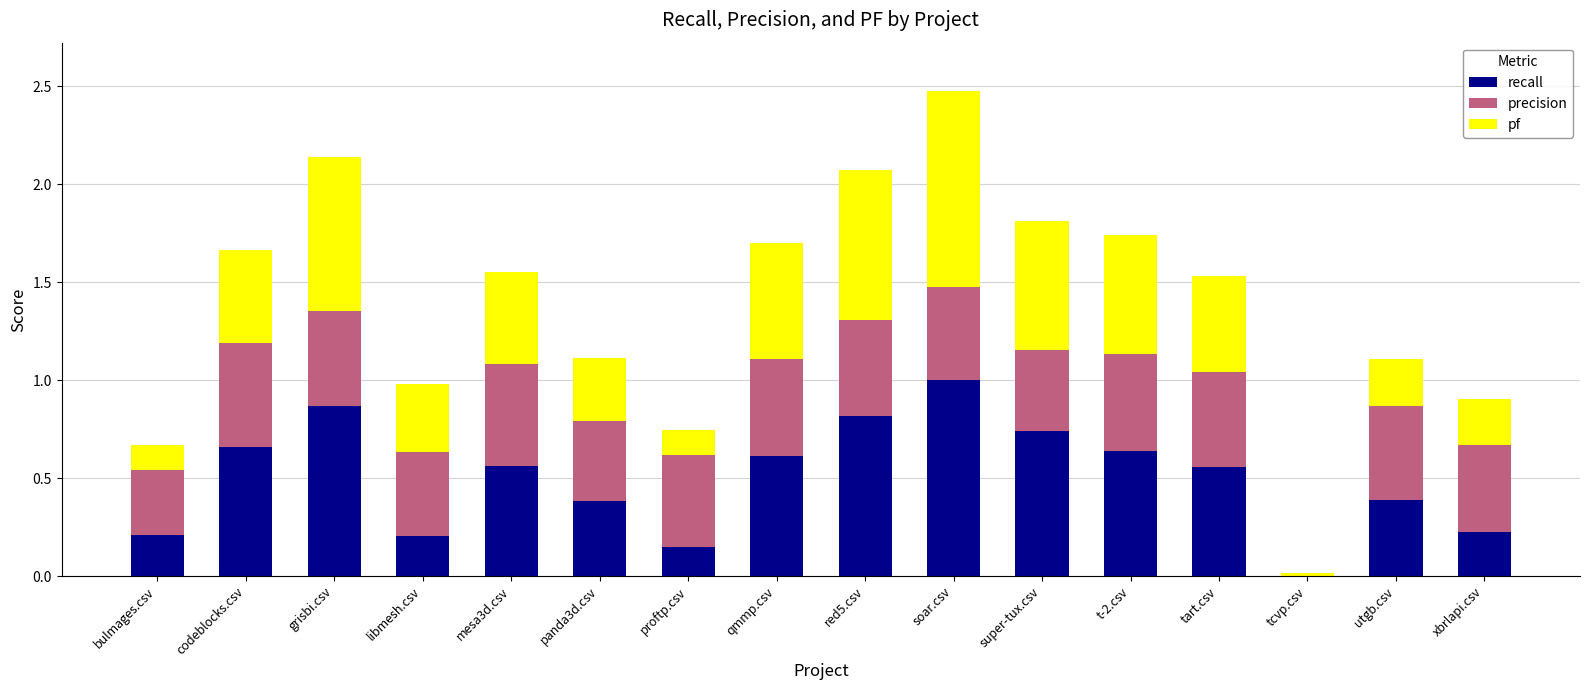

True or false: recall has a value of 0.6 at soar.csv.

False